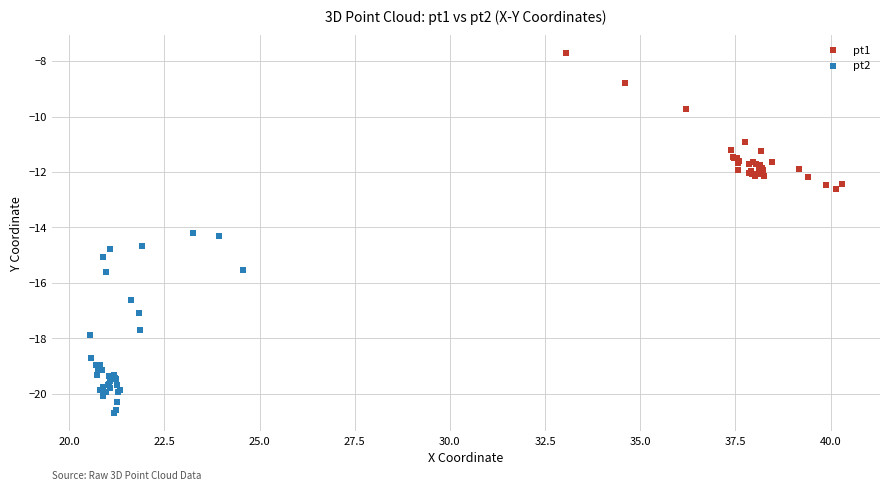

Which series has the largest Y range (max minus min)?

pt2